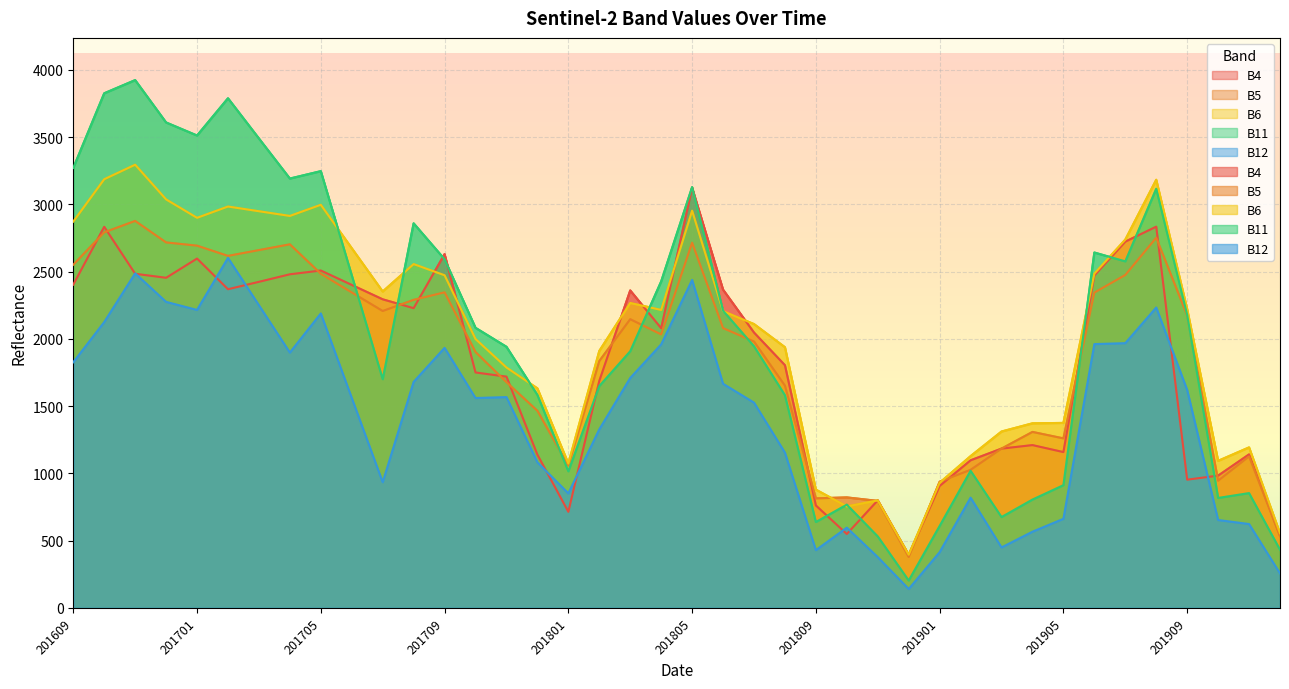

The value of B5 at 201704 is 2703. True or false?

True